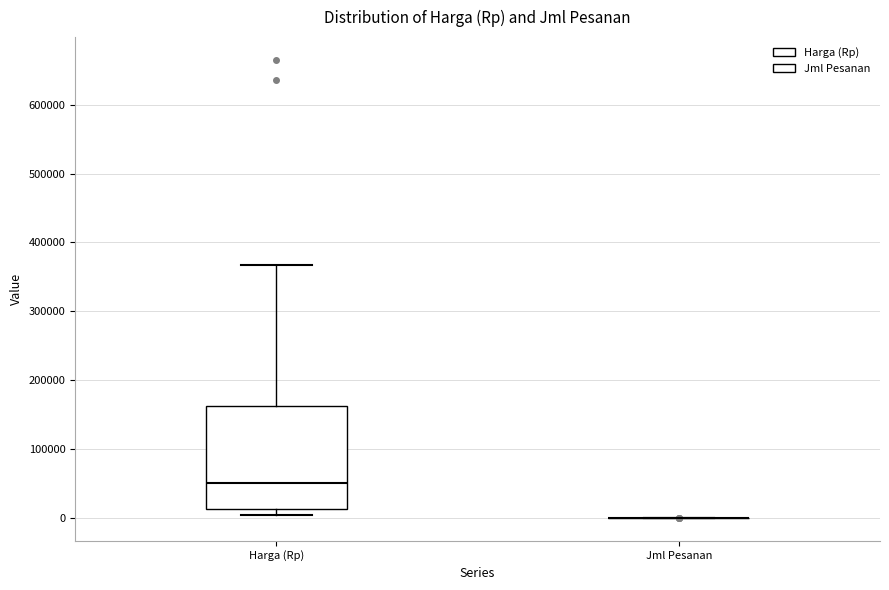

Reading left to right, transcribe this box plot: for each box, give where its median line is, the range the box spans, and where its two whiskers end, as read against the y-axis. The values are not printed on the chart, so give them approximately, as read against the axis.

Harga (Rp): median 50000, box 10000 to 160000, whiskers 0 to 370000
Jml Pesanan: box collapsed to a line at 0, whiskers 0 to 0